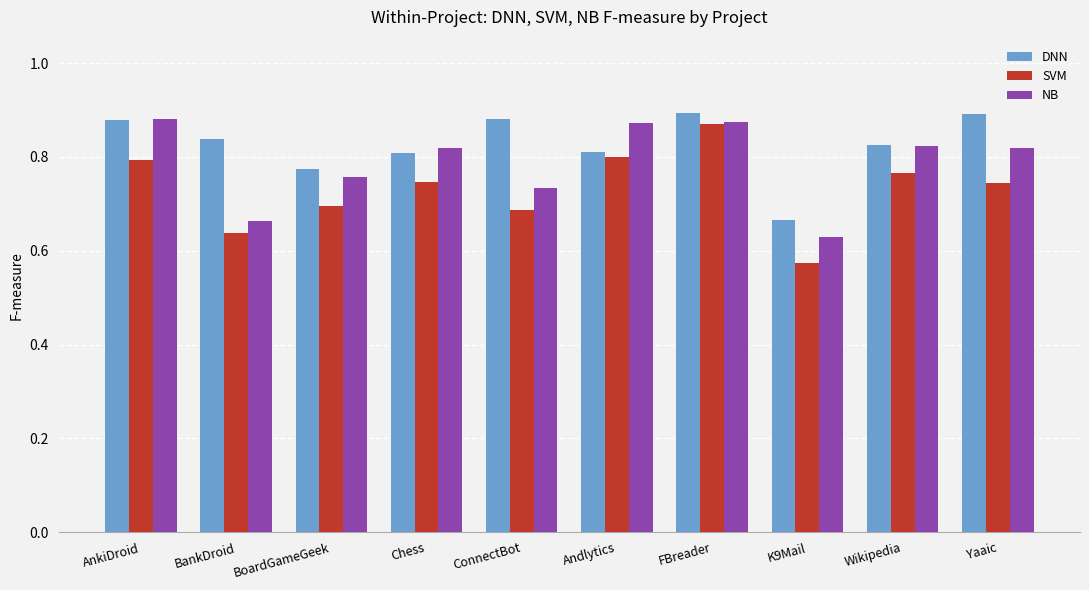

What is the label of the 4th bar from the right?

FBreader